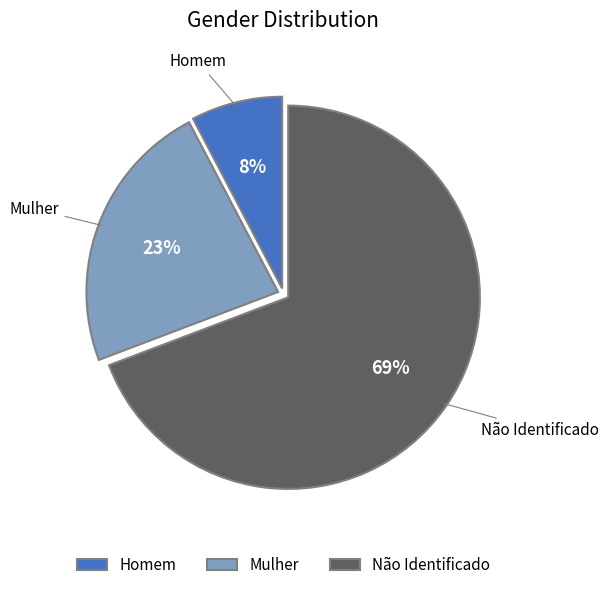

How many segments does this pie chart have?

3